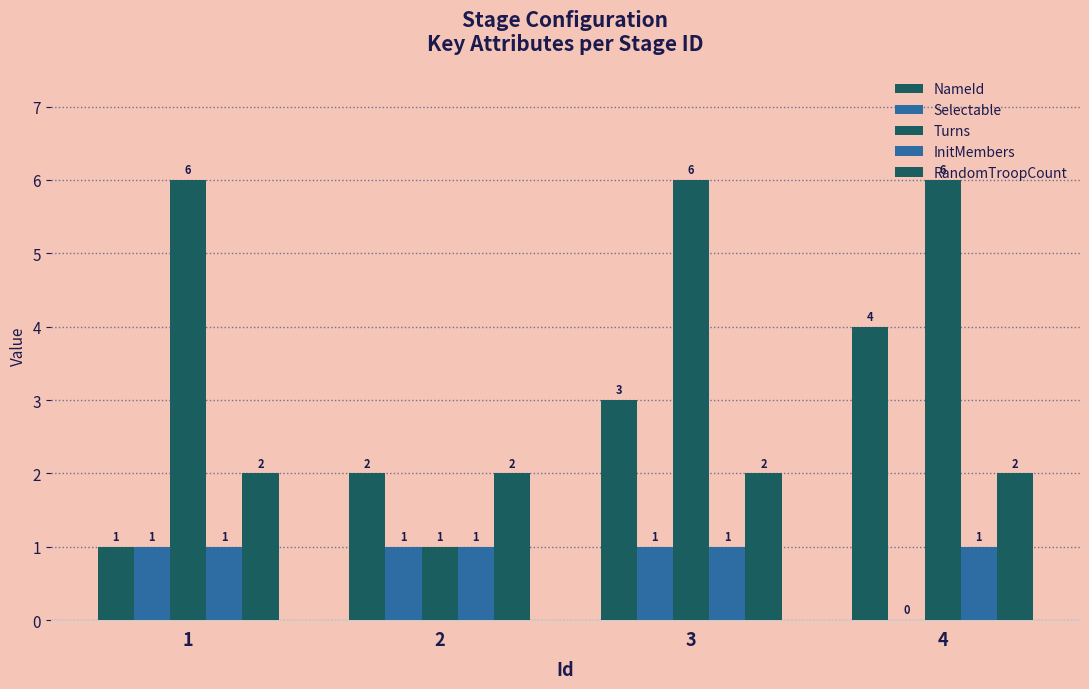

Are the bars grouped side by side (vs. stacked)?

Yes